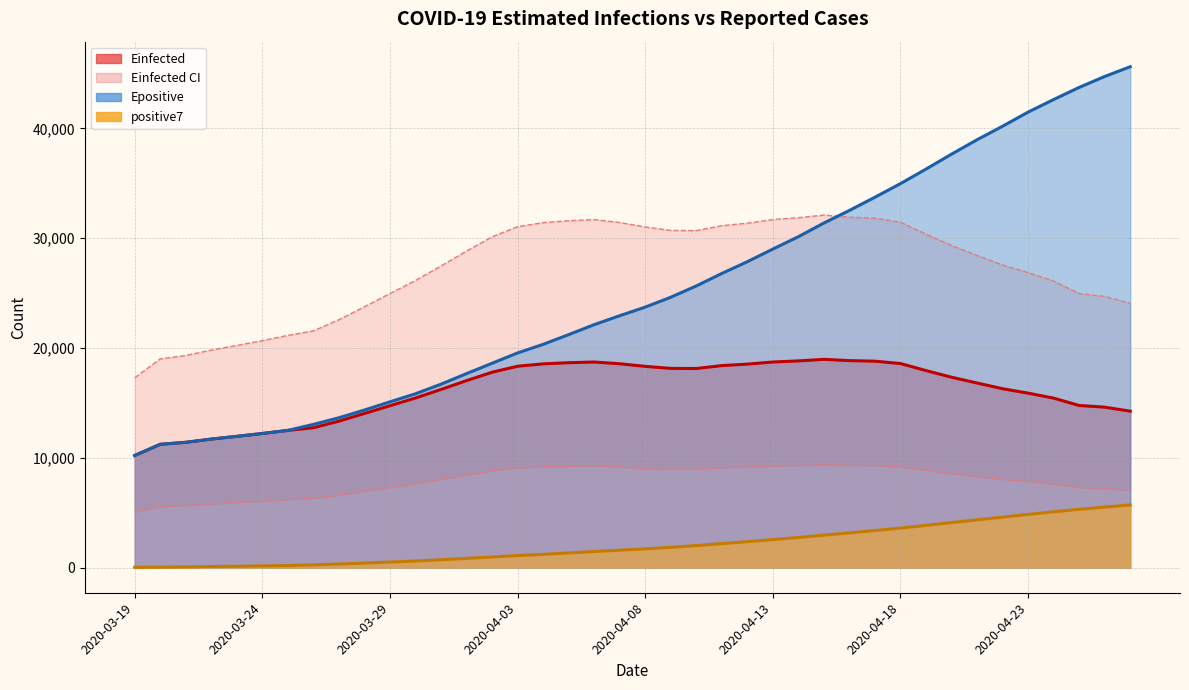

True or false: Einfected_L (line) and Einfected_U (line) intersect in this chart.

False